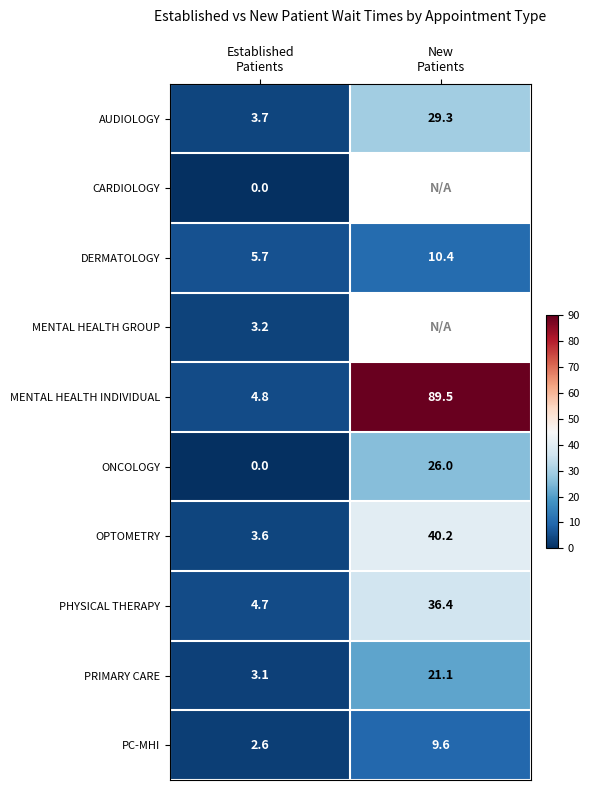

What is the difference between the maximum and minimum values in the PHYSICAL THERAPY series?

31.7